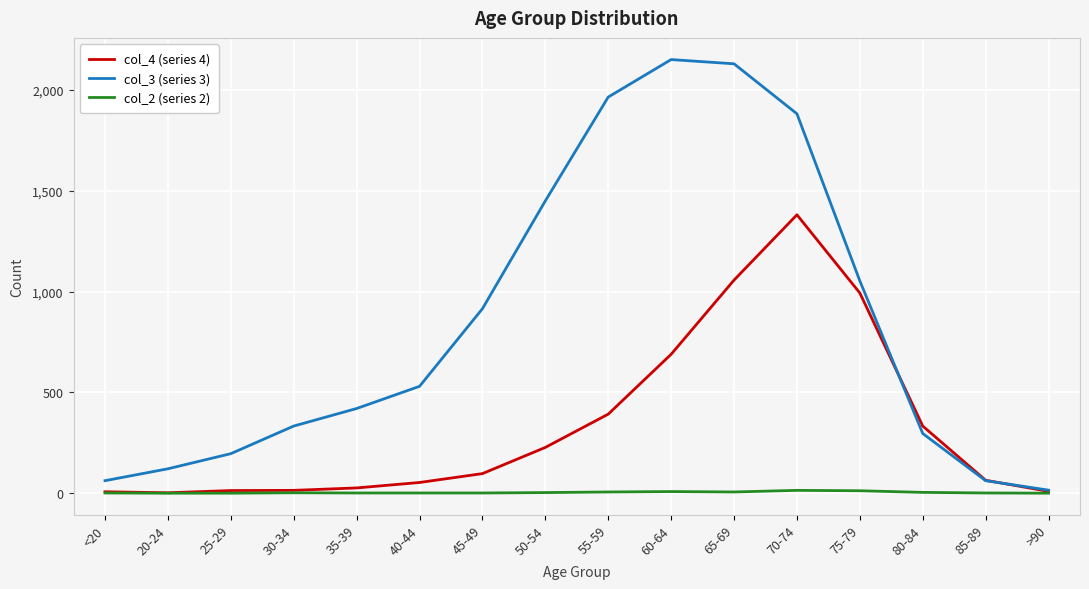

At which category is the sum across all series the highest?

70-74